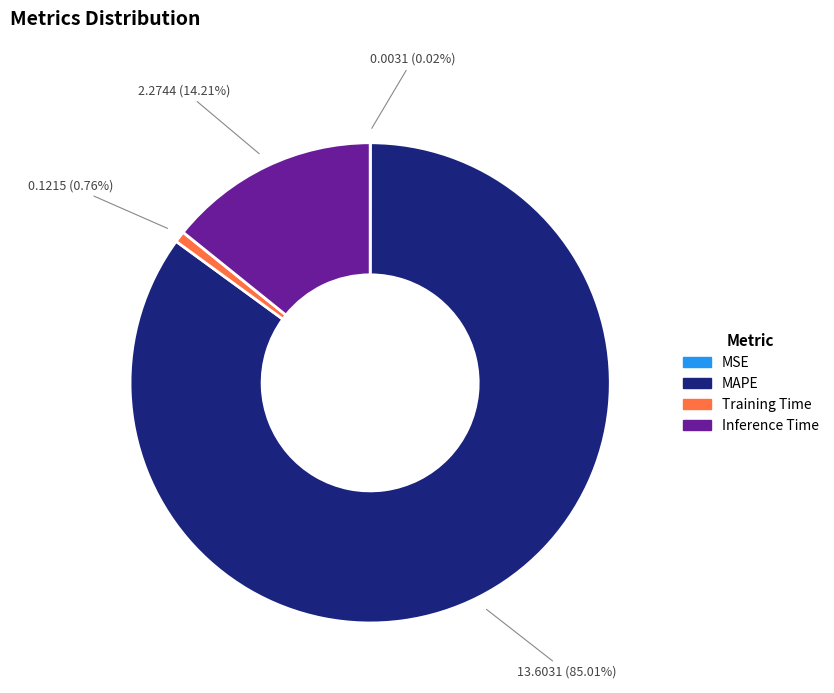

What percentage is the Training Time slice, to the nearest percent?

1%